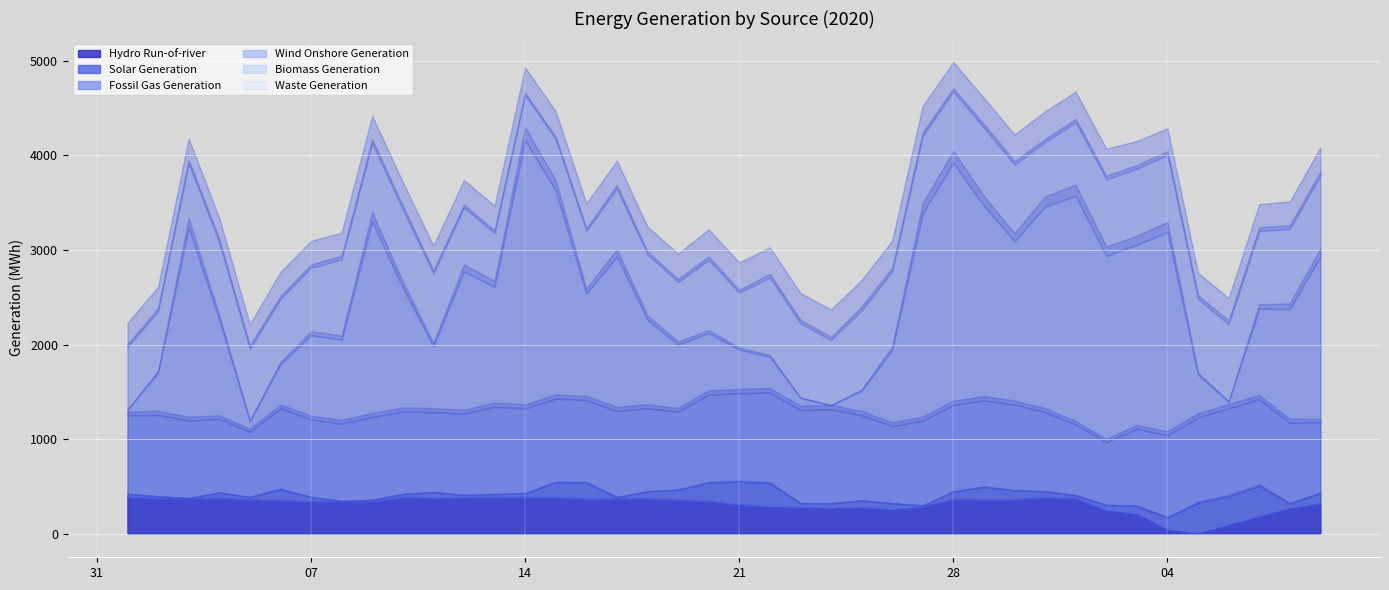

Reading right to left, extract all data points from this chart.

Hydro Run-of-river: 2020-02-09=307.2	2020-02-08=258.2	2020-02-07=173.8	2020-02-06=85.5	2020-02-05=0.0	2020-02-04=37.8	2020-02-03=201.2	2020-02-02=236.2	2020-02-01=360.8	2020-01-31=368.5	2020-01-30=348.0	2020-01-29=345.0	2020-01-28=353.0	2020-01-27=275.8	2020-01-26=245.2	2020-01-25=267.0	2020-01-24=258.8	2020-01-23=268.8	2020-01-22=273.5	2020-01-21=297.5	2020-01-20=330.5	2020-01-19=344.5	2020-01-18=356.8	2020-01-17=358.0	2020-01-16=353.0	2020-01-15=370.8	2020-01-14=373.8	2020-01-13=368.0	2020-01-12=368.0	2020-01-11=364.2	2020-01-10=371.0	2020-01-09=330.2	2020-01-08=325.2	2020-01-07=329.0	2020-01-06=340.8	2020-01-05=348.8	2020-01-04=362.0	2020-01-03=357.0	2020-01-02=363.0	2020-01-01=377.0
Solar Generation: 2020-02-09=123.2	2020-02-08=62.8	2020-02-07=333.0	2020-02-06=310.8	2020-02-05=324.8	2020-02-04=132.5	2020-02-03=92.2	2020-02-02=67.5	2020-02-01=44.5	2020-01-31=79.0	2020-01-30=110.0	2020-01-29=149.8	2020-01-28=92.2	2020-01-27=22.2	2020-01-26=75.0	2020-01-25=83.5	2020-01-24=62.8	2020-01-23=53.8	2020-01-22=260.5	2020-01-21=252.0	2020-01-20=208.8	2020-01-19=120.0	2020-01-18=90.5	2020-01-17=29.2	2020-01-16=188.0	2020-01-15=173.8	2020-01-14=53.2	2020-01-13=50.5	2020-01-12=41.0	2020-01-11=74.8	2020-01-10=48.2	2020-01-09=28.0	2020-01-08=20.2	2020-01-07=58.5	2020-01-06=130.8	2020-01-05=39.0	2020-01-04=72.5	2020-01-03=20.0	2020-01-02=32.0	2020-01-01=44.2
Fossil Gas Generation: 2020-02-09=746.2	2020-02-08=850.8	2020-02-07=913.5	2020-02-06=929.0	2020-02-05=903.5	2020-02-04=868.8	2020-02-03=816.0	2020-02-02=664.5	2020-02-01=749.2	2020-01-31=839.0	2020-01-30=905.8	2020-01-29=913.8	2020-01-28=915.5	2020-01-27=896.0	2020-01-26=817.5	2020-01-25=902.0	2020-01-24=992.0	2020-01-23=983.5	2020-01-22=957.5	2020-01-21=935.8	2020-01-20=930.2	2020-01-19=825.0	2020-01-18=878.5	2020-01-17=908.8	2020-01-16=871.5	2020-01-15=883.8	2020-01-14=896.2	2020-01-13=923.2	2020-01-12=858.8	2020-01-11=846.8	2020-01-10=872.5	2020-01-09=875.5	2020-01-08=816.2	2020-01-07=821.0	2020-01-06=852.0	2020-01-05=688.0	2020-01-04=779.0	2020-01-03=818.2	2020-01-02=860.5	2020-01-01=828.2
Wind Onshore Generation: 2020-02-09=1753.0	2020-02-08=1203.2	2020-02-07=957.8	2020-02-06=70.5	2020-02-05=454.2	2020-02-04=2149.5	2020-02-03=1945.5	2020-02-02=1969.0	2020-02-01=2416.5	2020-01-31=2172.0	2020-01-30=1727.5	2020-01-29=2058.5	2020-01-28=2559.8	2020-01-27=2194.2	2020-01-26=802.2	2020-01-25=259.5	2020-01-24=43.2	2020-01-23=129.5	2020-01-22=379.2	2020-01-21=460.0	2020-01-20=651.2	2020-01-19=709.2	2020-01-18=936.8	2020-01-17=1631.8	2020-01-16=1124.8	2020-01-15=2199.8	2020-01-14=2833.8	2020-01-13=1267.2	2020-01-12=1504.5	2020-01-11=696.8	2020-01-10=1309.8	2020-01-09=2065.0	2020-01-08=889.0	2020-01-07=889.0	2020-01-06=468.2	2020-01-05=116.0	2020-01-04=1048.0	2020-01-03=2039.2	2020-01-02=446.0	2020-01-01=61.8
Biomass Generation: 2020-02-09=856.2	2020-02-08=844.8	2020-02-07=821.5	2020-02-06=819.0	2020-02-05=799.2	2020-02-04=815.8	2020-02-03=803.0	2020-02-02=808.2	2020-02-01=777.0	2020-01-31=682.5	2020-01-30=808.8	2020-01-29=824.5	2020-01-28=752.0	2020-01-27=816.0	2020-01-26=831.8	2020-01-25=847.2	2020-01-24=690.2	2020-01-23=789.8	2020-01-22=835.8	2020-01-21=602.5	2020-01-20=772.2	2020-01-19=662.5	2020-01-18=689.5	2020-01-17=721.8	2020-01-16=660.5	2020-01-15=542.8	2020-01-14=480.5	2020-01-13=569.8	2020-01-12=674.8	2020-01-11=767.2	2020-01-10=827.8	2020-01-09=829.2	2020-01-08=846.8	2020-01-07=713.2	2020-01-06=688.0	2020-01-05=761.8	2020-01-04=816.0	2020-01-03=684.0	2020-01-02=651.0	2020-01-01=661.0
Waste Generation: 2020-02-09=283.8	2020-02-08=279.2	2020-02-07=271.5	2020-02-06=264.2	2020-02-05=263.8	2020-02-04=269.0	2020-02-03=281.0	2020-02-02=309.5	2020-02-01=311.0	2020-01-31=309.2	2020-01-30=306.2	2020-01-29=302.5	2020-01-28=298.5	2020-01-27=305.8	2020-01-26=310.5	2020-01-25=307.8	2020-01-24=308.2	2020-01-23=304.8	2020-01-22=305.2	2020-01-21=305.5	2020-01-20=309.8	2020-01-19=285.2	2020-01-18=281.5	2020-01-17=281.2	2020-01-16=281.2	2020-01-15=280.8	2020-01-14=278.5	2020-01-13=276.0	2020-01-12=279.0	2020-01-11=282.8	2020-01-10=276.5	2020-01-09=275.2	2020-01-08=272.8	2020-01-07=271.8	2020-01-06=274.8	2020-01-05=248.8	2020-01-04=249.2	2020-01-03=247.2	2020-01-02=246.5	2020-01-01=246.0